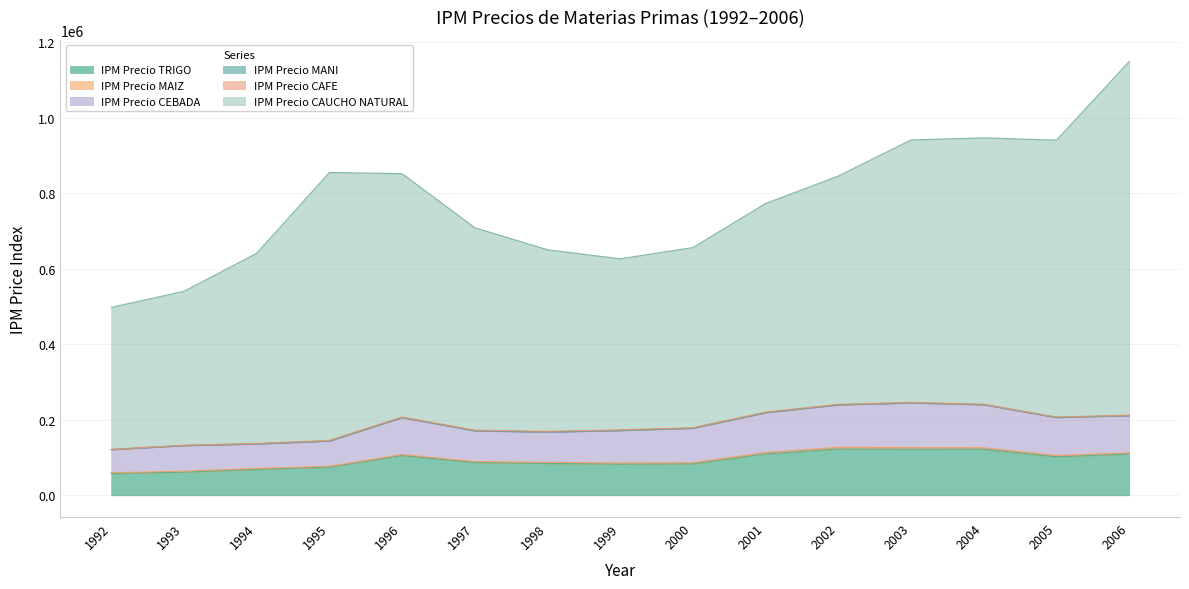

Does the chart have visible grid lines?

Yes